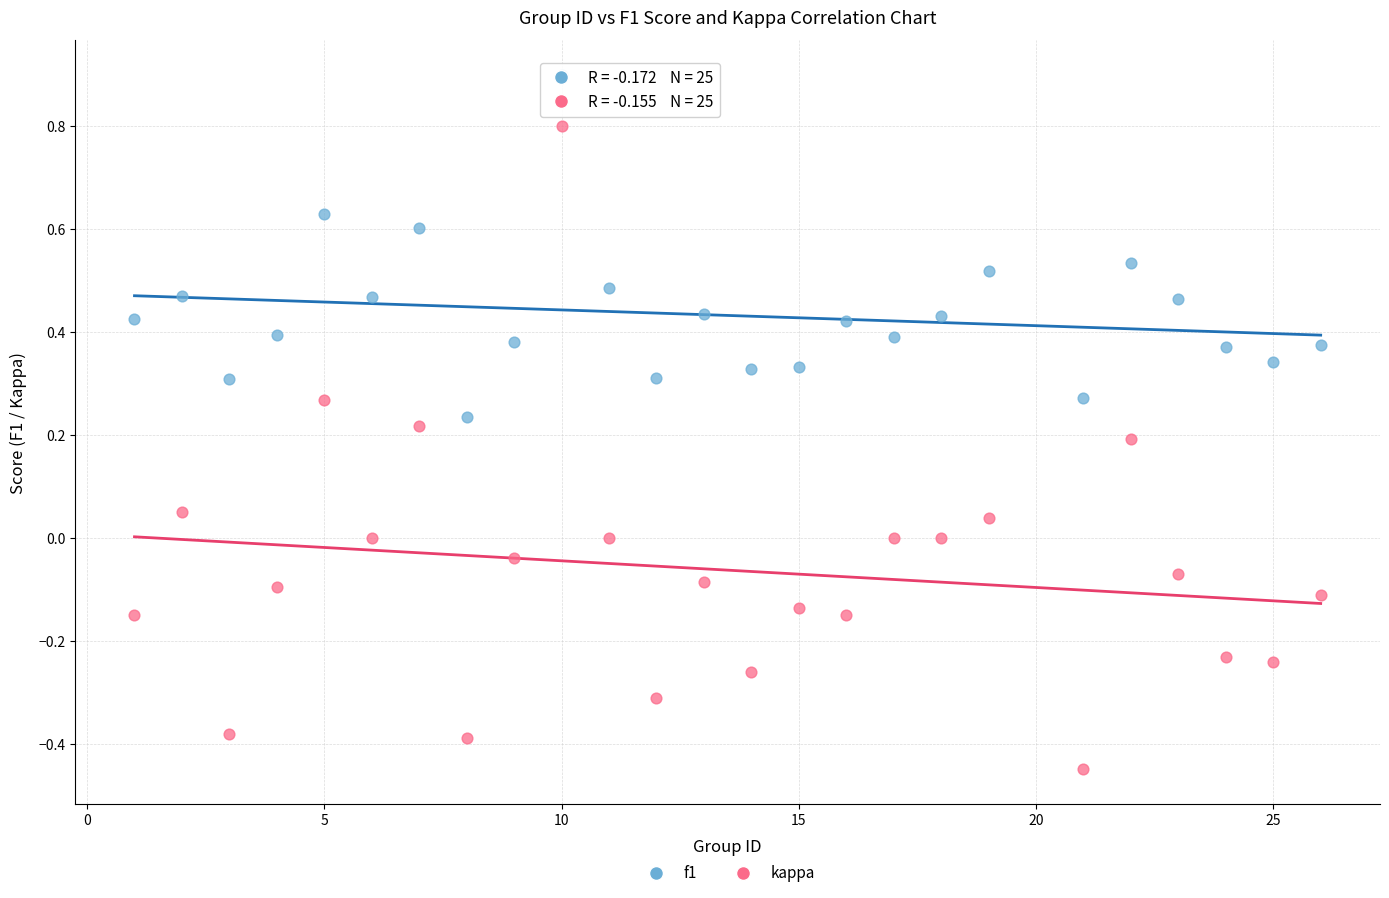

Which series has the widest spread of Y values?

kappa